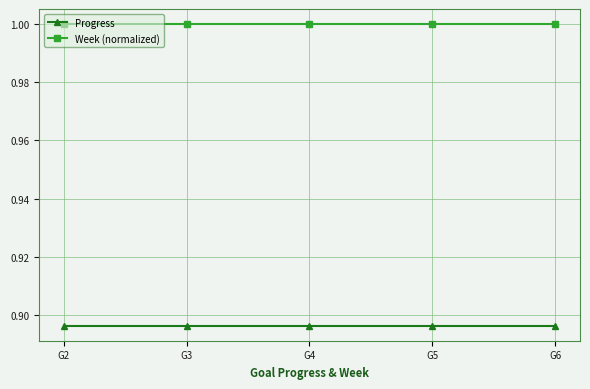

At how many categories does at least one series exceed 0?

5